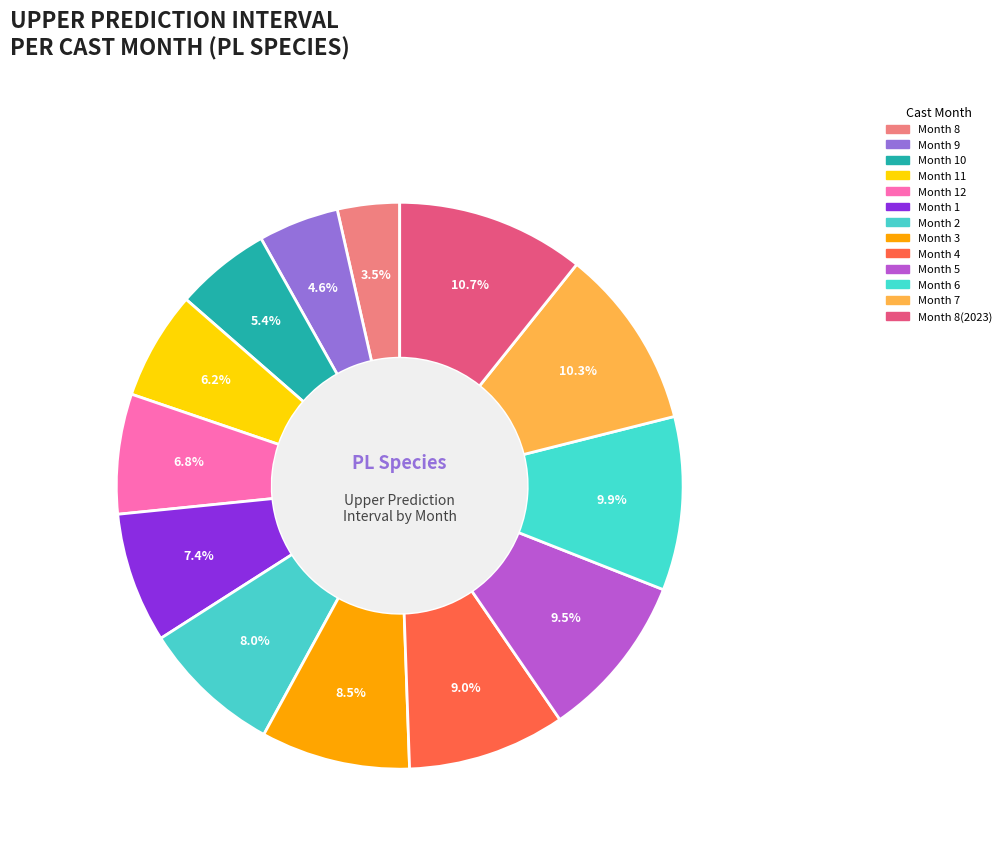

How many segments does this pie chart have?

13